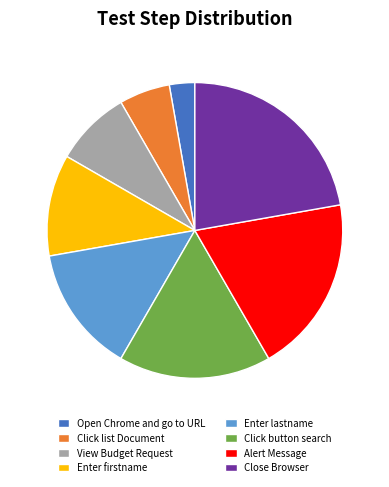

Which category has the smallest portion of the pie?

Open Chrome and go to URL